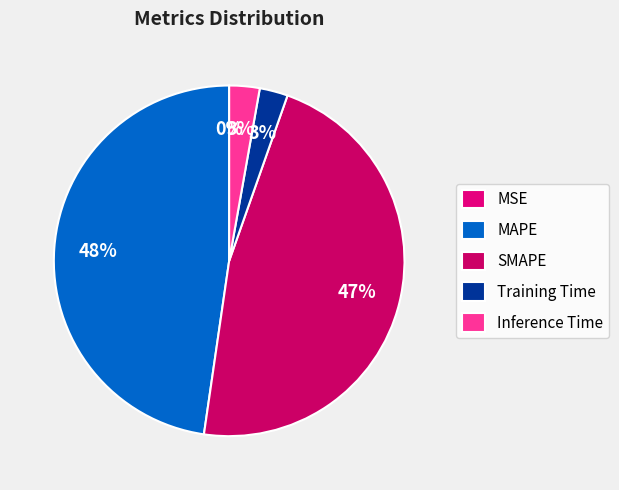

Is SMAPE the majority of the pie?

No